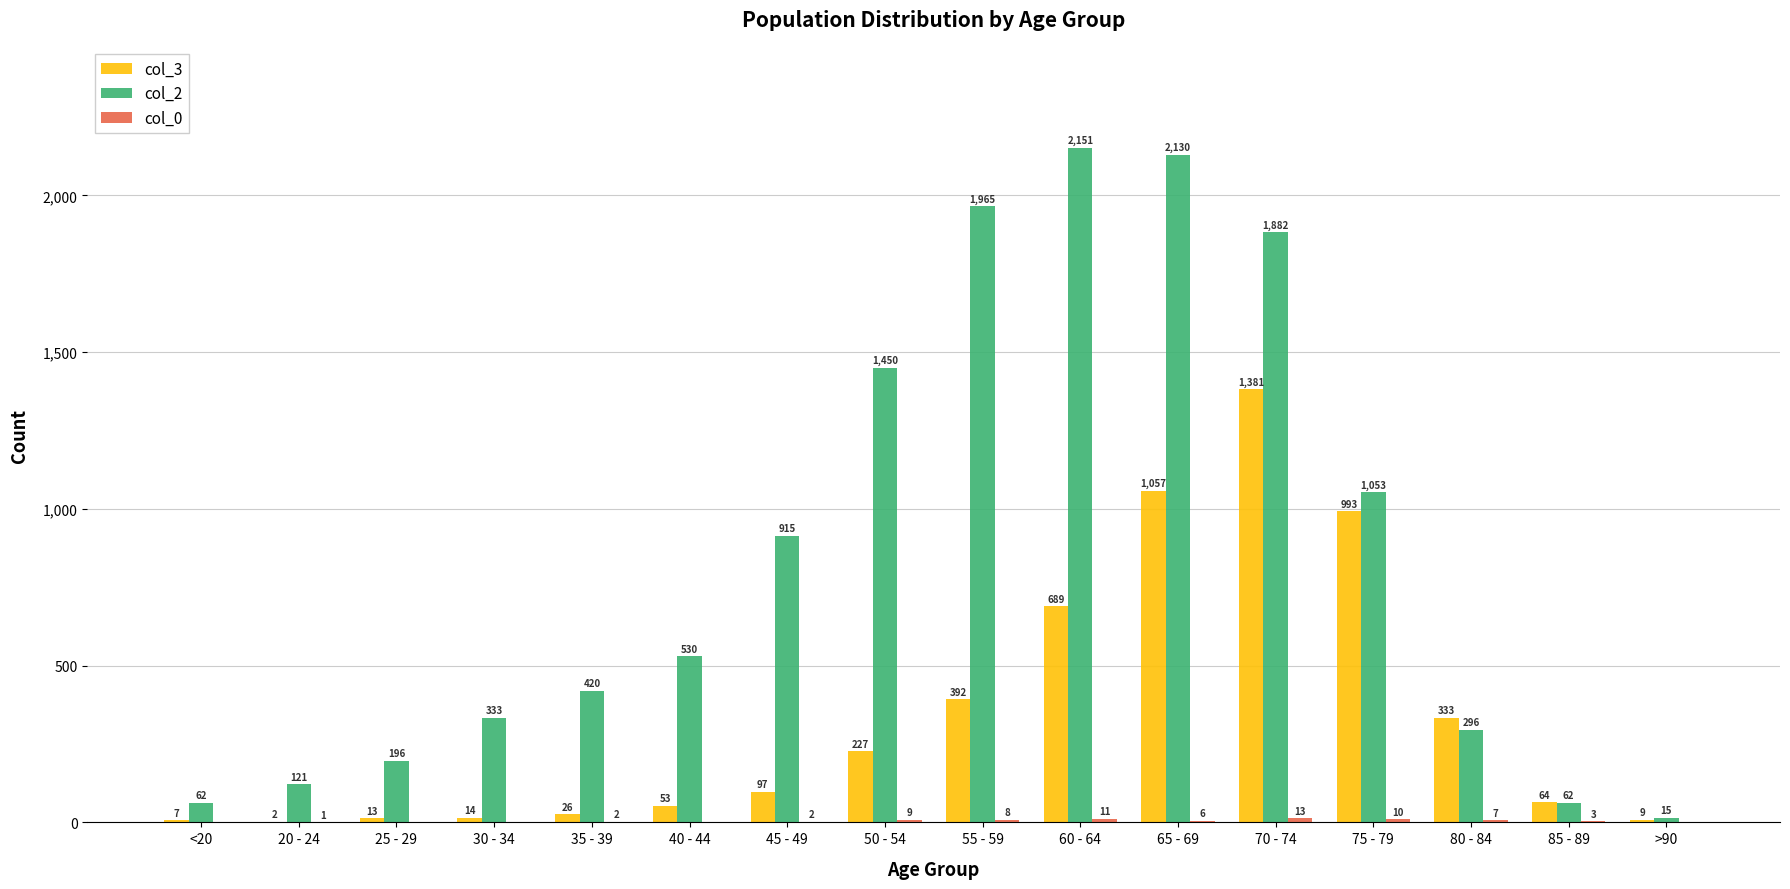

Where is col_2 nearest to the value 1083?

75 - 79